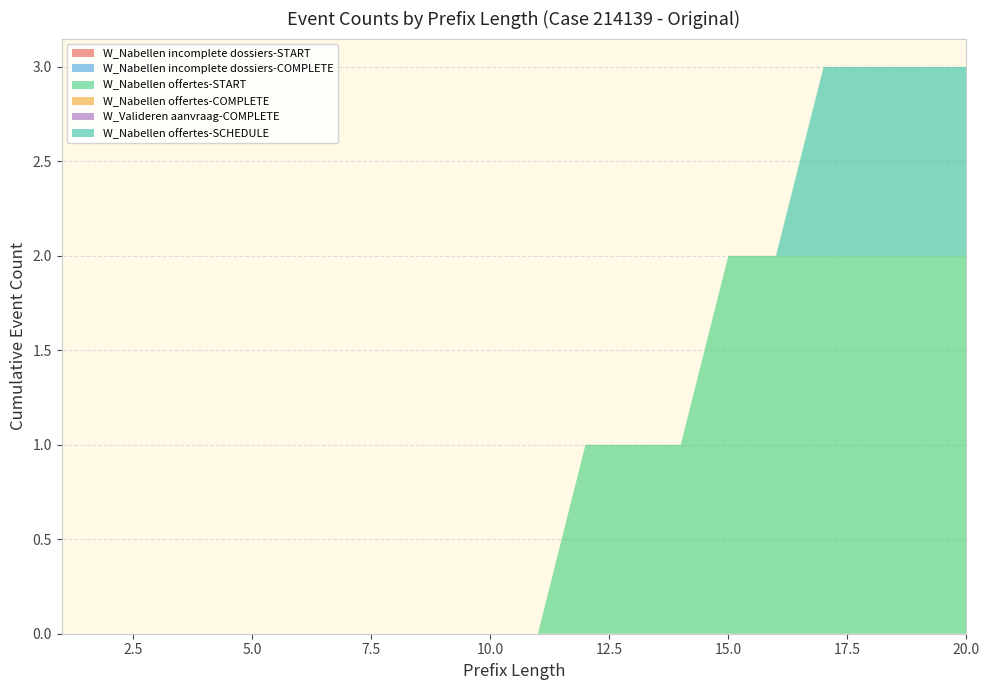

Reading left to right, transcribe all the data shown in this chart.

W_Nabellen incomplete dossiers-START: 1=0	2=0	3=0	4=0	5=0	6=0	7=0	8=0	9=0	10=0	11=0	12=0	13=0	14=0	15=0	16=0	17=0	18=0	19=0	20=0
W_Nabellen incomplete dossiers-COMPLETE: 1=0	2=0	3=0	4=0	5=0	6=0	7=0	8=0	9=0	10=0	11=0	12=0	13=0	14=0	15=0	16=0	17=0	18=0	19=0	20=0
W_Nabellen offertes-START: 1=0	2=0	3=0	4=0	5=0	6=0	7=0	8=0	9=0	10=0	11=0	12=1	13=1	14=1	15=2	16=2	17=2	18=2	19=2	20=2
W_Nabellen offertes-COMPLETE: 1=0	2=0	3=0	4=0	5=0	6=0	7=0	8=0	9=0	10=0	11=0	12=0	13=0	14=0	15=0	16=0	17=0	18=0	19=0	20=0
W_Valideren aanvraag-COMPLETE: 1=0	2=0	3=0	4=0	5=0	6=0	7=0	8=0	9=0	10=0	11=0	12=0	13=0	14=0	15=0	16=0	17=0	18=0	19=0	20=0
W_Nabellen offertes-SCHEDULE: 1=0	2=0	3=0	4=0	5=0	6=0	7=0	8=0	9=0	10=0	11=0	12=0	13=0	14=0	15=0	16=0	17=1	18=1	19=1	20=1